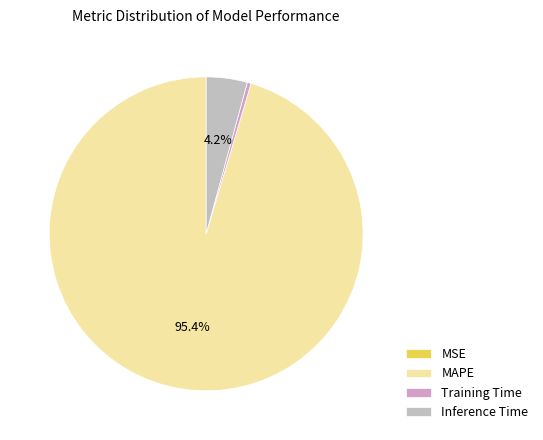

Combined, do MAPE and MSE account for over 50%?

Yes